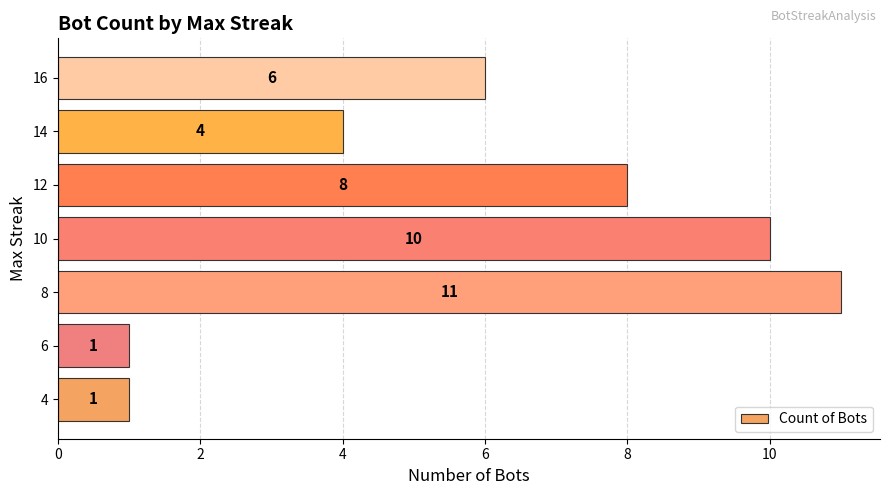

Is it true that the value at 16 is 6?

True